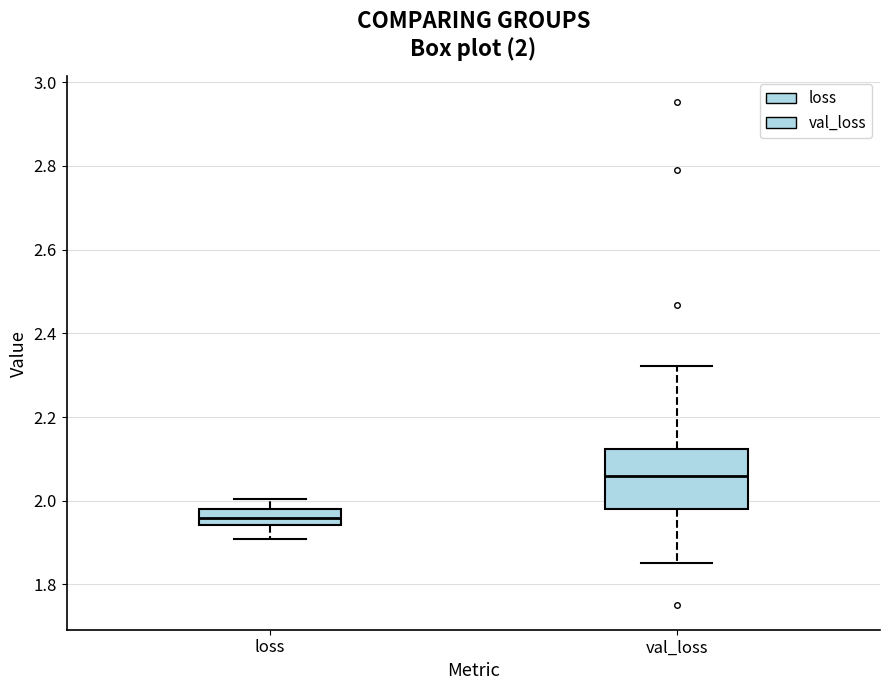

Comparing the boxes themselves (not the whiskers), which one is the tallest?

val_loss